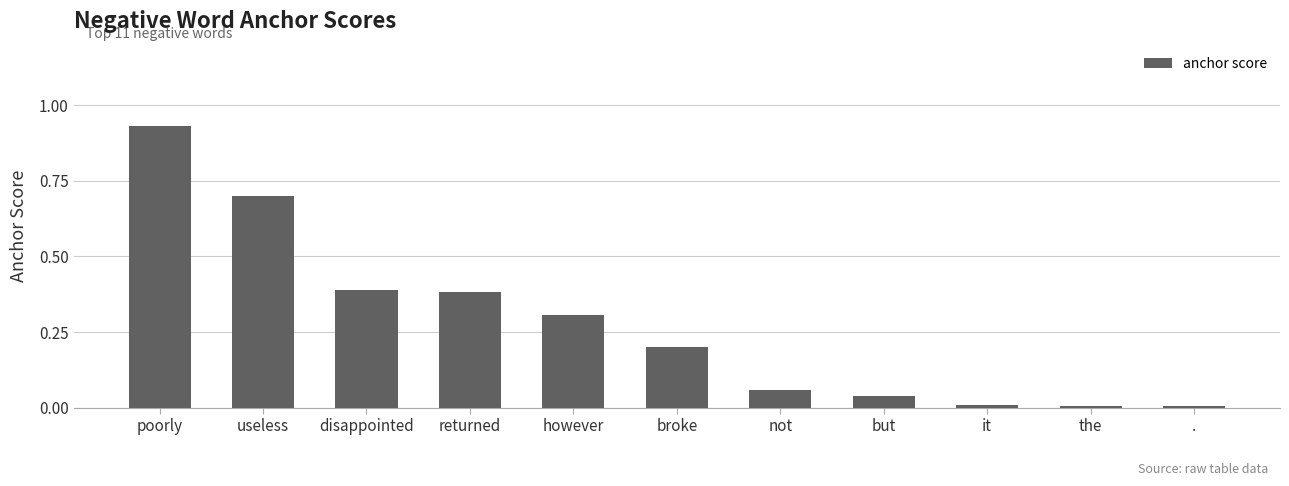

At which category does the chart reach its peak across all series?

poorly